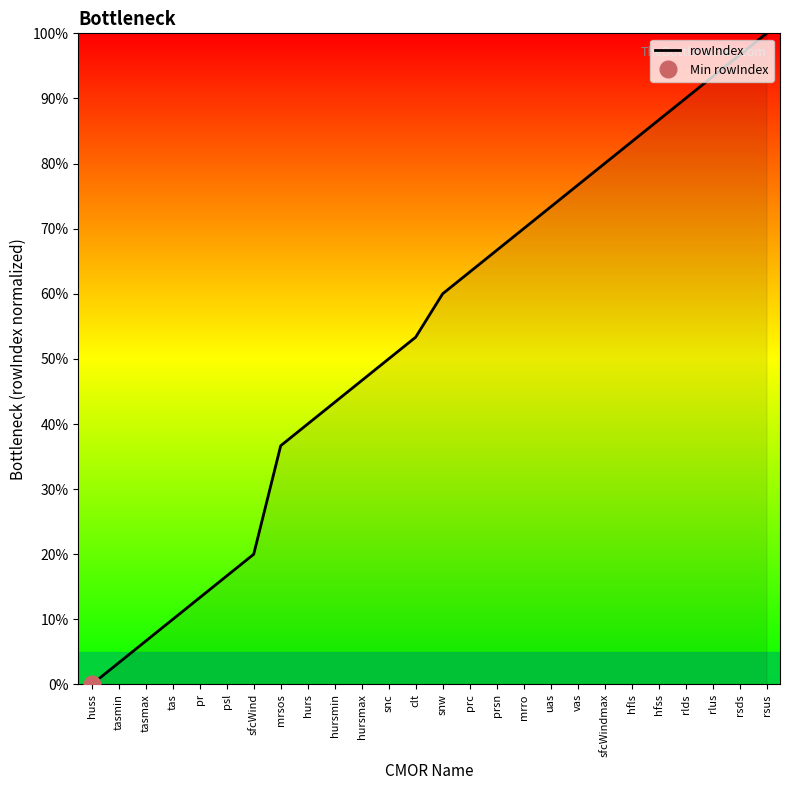

Which label corresponds to the smallest value in the chart?

huss